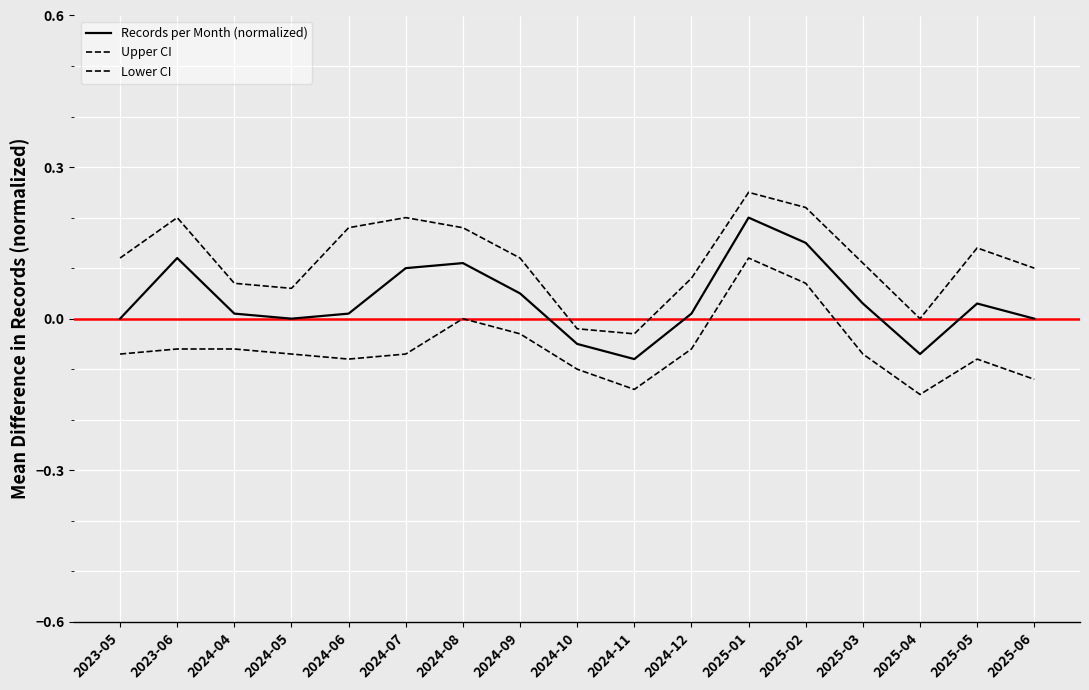

What is the difference between the second highest and second lowest values in the Upper CI series?

0.2